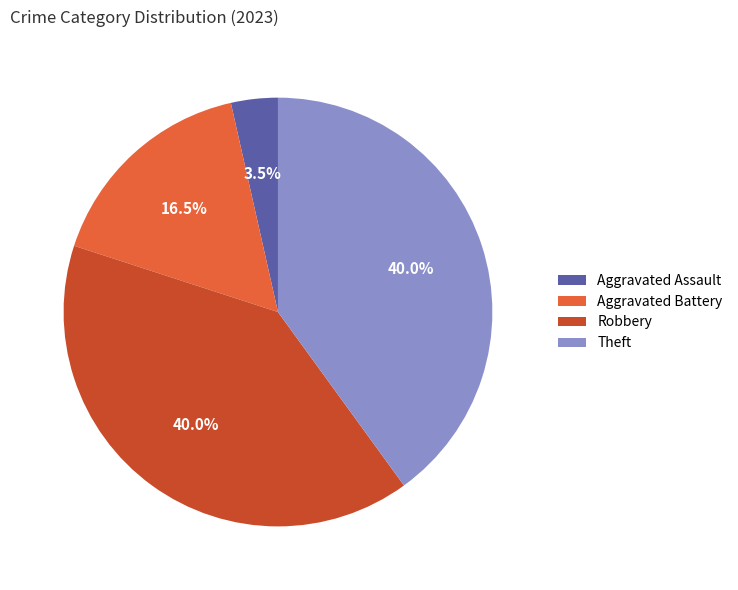

Count the number of slices in the pie.

4